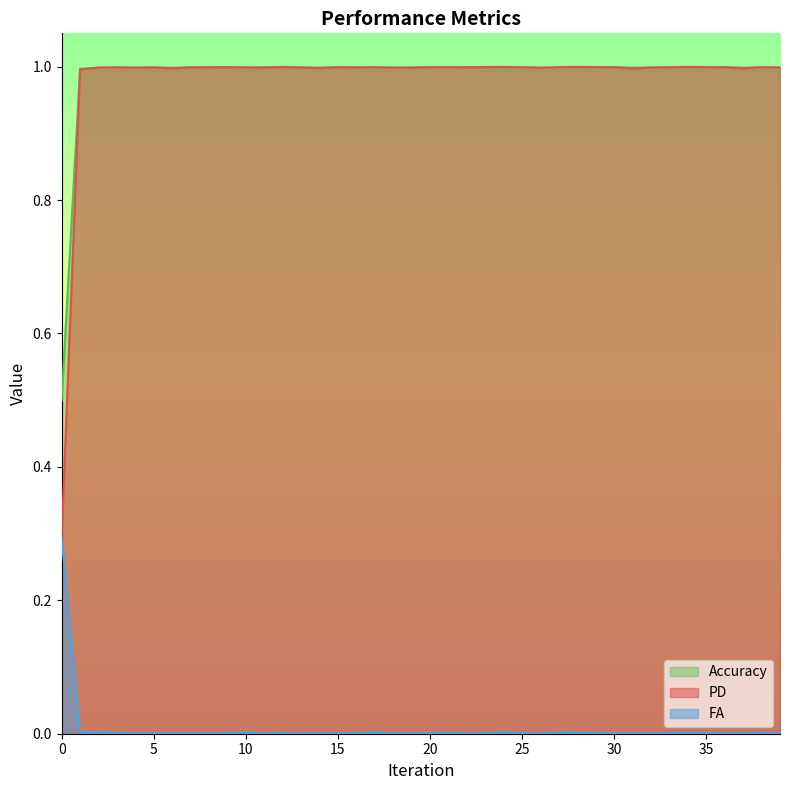

What is the difference between the maximum and minimum values in the PD series?

0.7